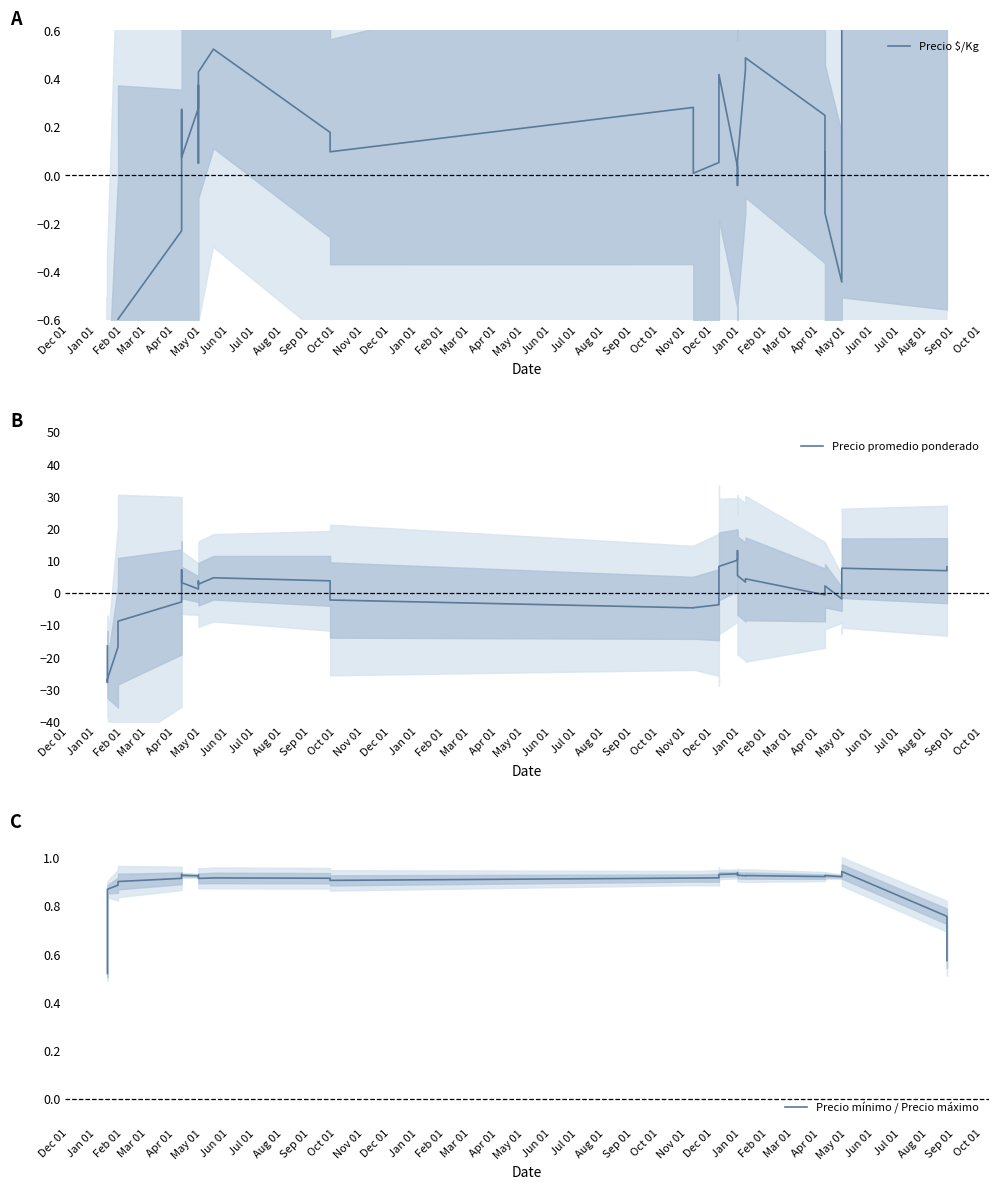

Which has a higher value, Feb 01 or May 01?

May 01